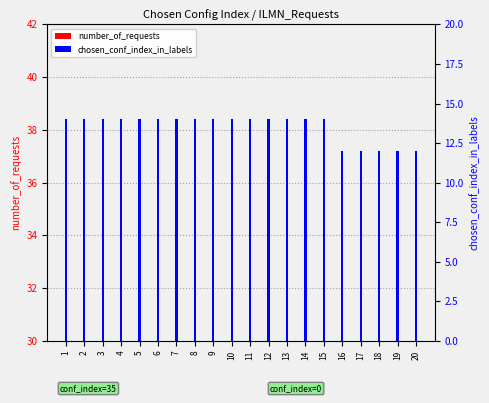

List the series in order of their peak value, highest first.

number_of_requests, chosen_conf_index_in_labels